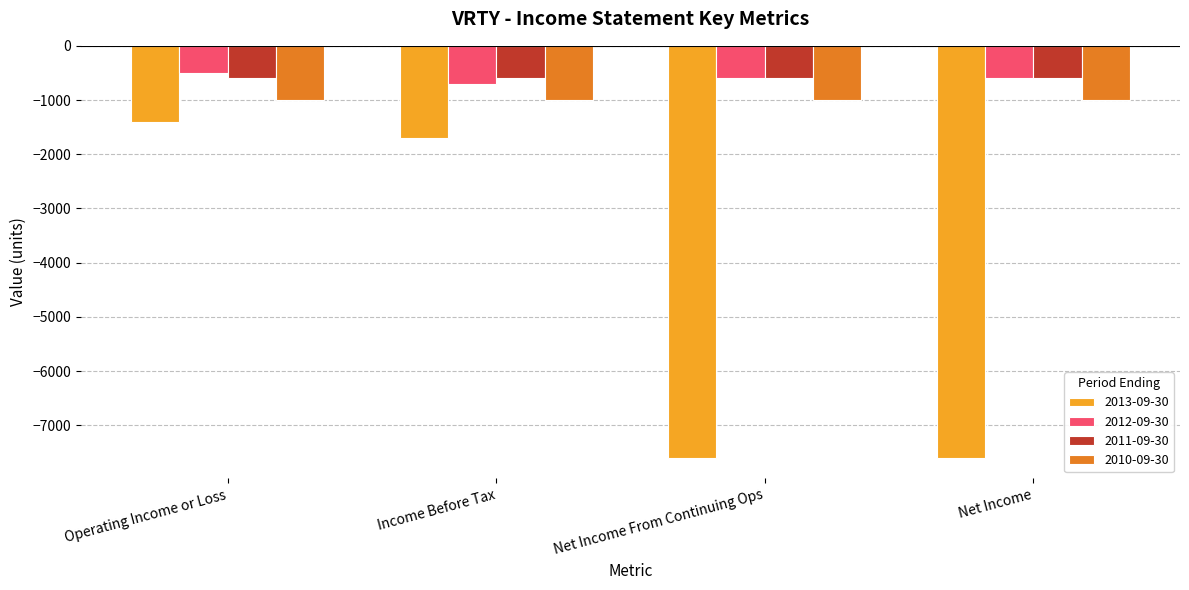

Which series has the widest spread of values?

2013-09-30